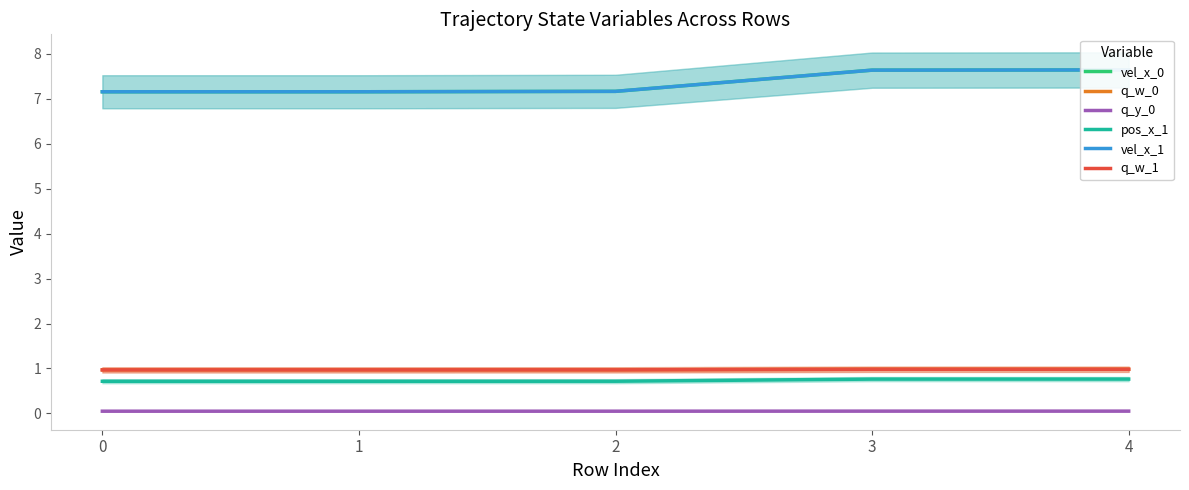

The vel_x_0 series shows 3.2 at 1. True or false?

False